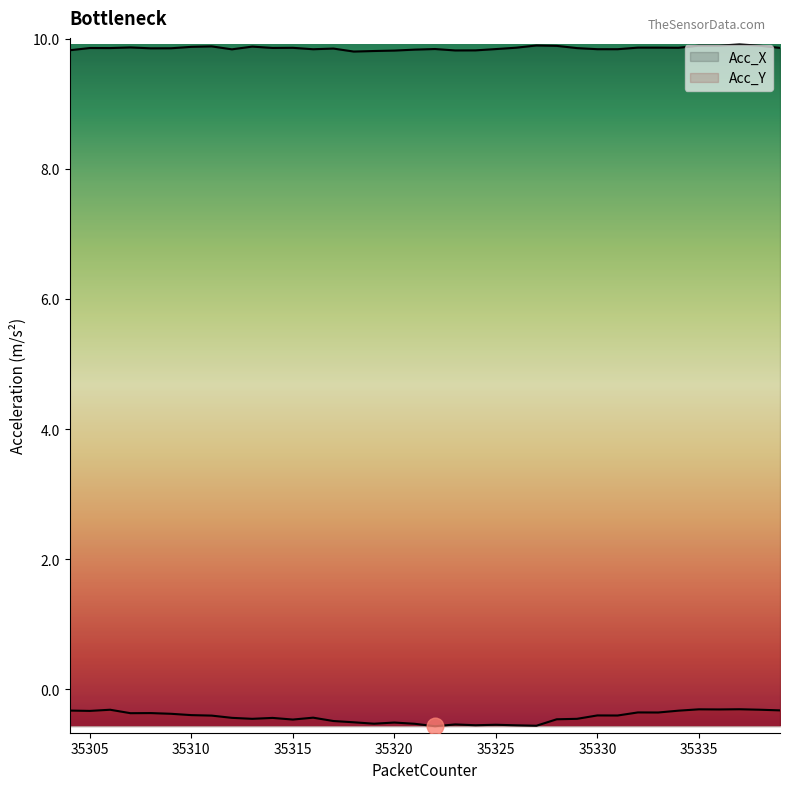

Rank the series by their average value, from lowest to highest.

Acc_Y, Acc_X